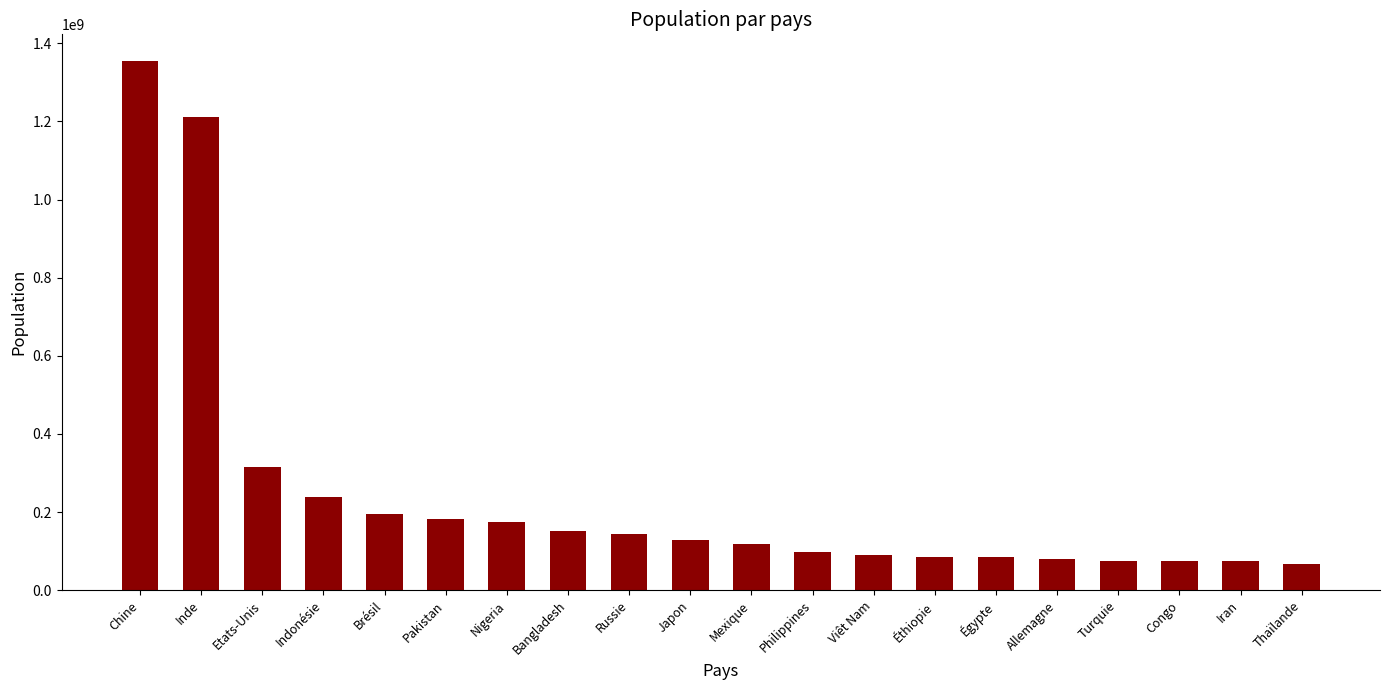

What is the average value?

246947271